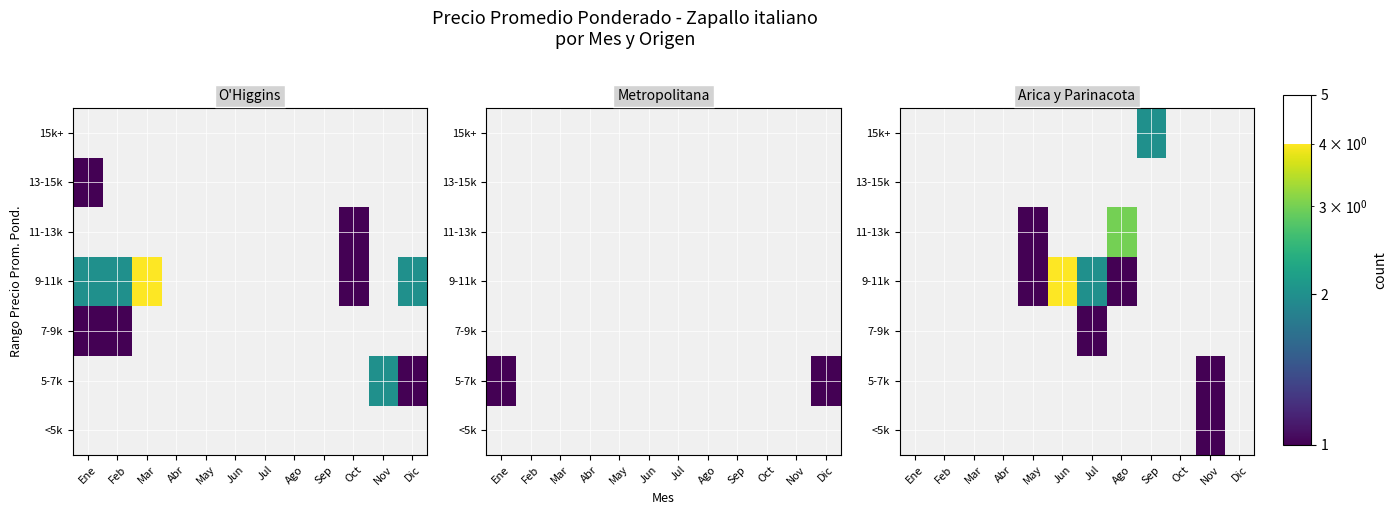

What is the approximate value of 9-11k at Jul?

2.0